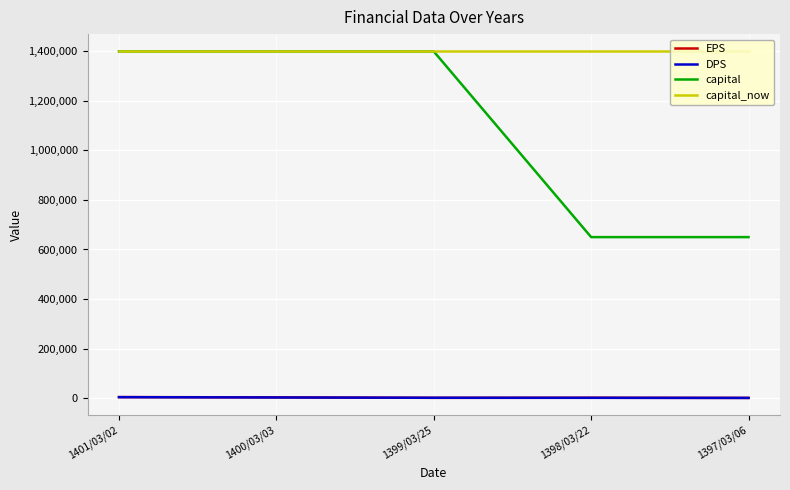

What is the spread (max minus min) of values at 1398/03/22?

1399200